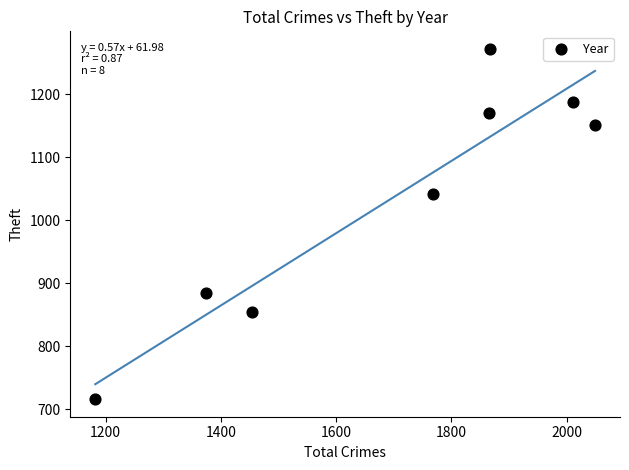

What Y value in the scatter plot is closest to 994?

1041